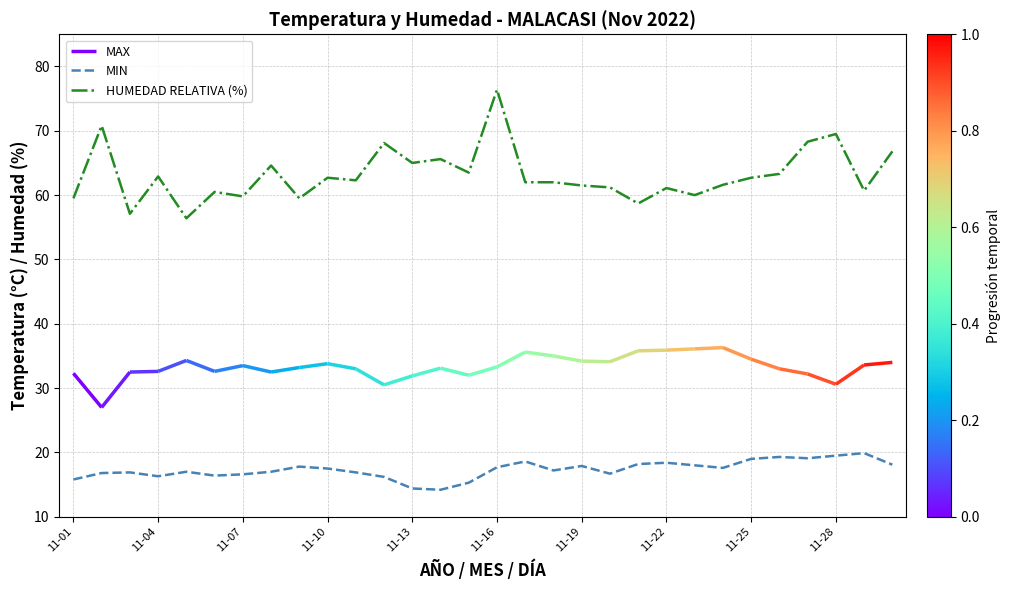

Which series has the largest total across all categories?

HUMEDAD RELATIVA (%)